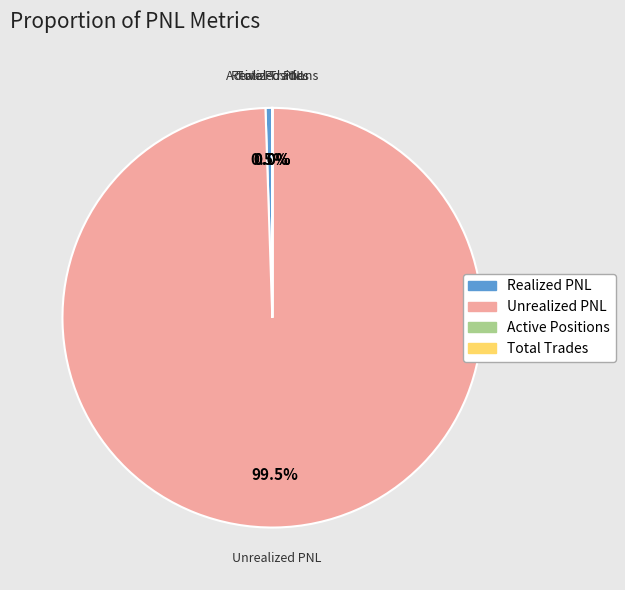

What is the majority slice?

Unrealized PNL